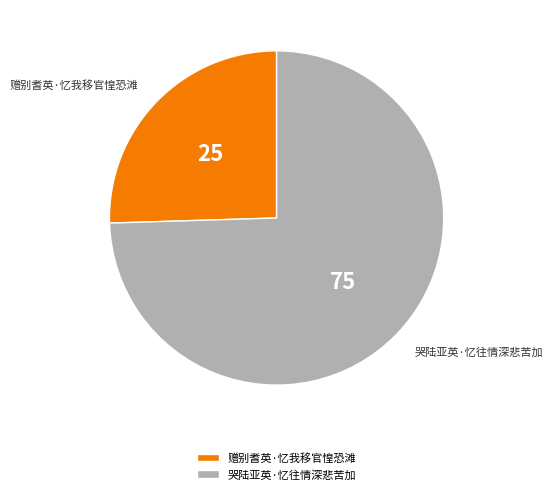

Which has a higher value, 哭陆亚英·忆往情深悲苦加 or 赠别耆英·忆我移官惶恐滩?

哭陆亚英·忆往情深悲苦加